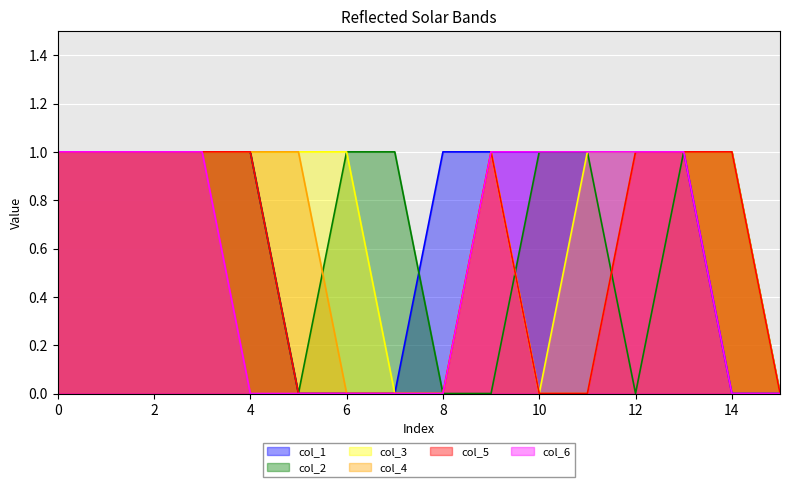

What are all the series names shown in the legend?

col_1, col_2, col_3, col_4, col_5, col_6